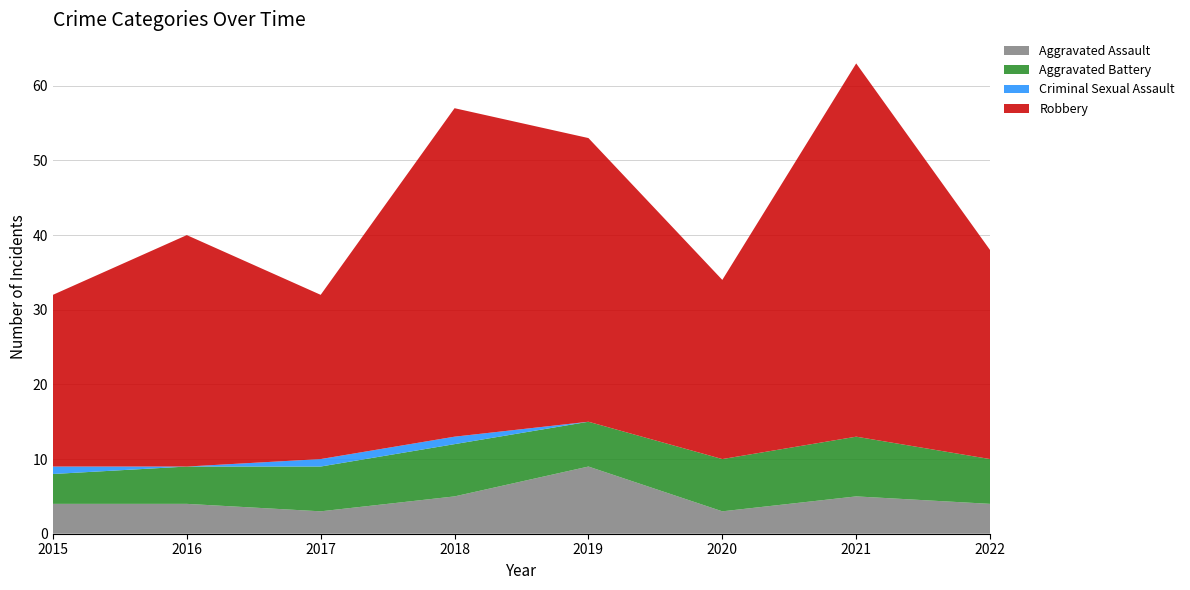

Reading left to right, list all the values displayed in this chart.

Aggravated Assault: 2015=4	2016=4	2017=3	2018=5	2019=9	2020=3	2021=5	2022=4
Aggravated Battery: 2015=4	2016=5	2017=6	2018=7	2019=6	2020=7	2021=8	2022=6
Criminal Sexual Assault: 2015=1	2016=0	2017=1	2018=1	2019=0	2020=0	2021=0	2022=0
Robbery: 2015=23	2016=31	2017=22	2018=44	2019=38	2020=24	2021=50	2022=28